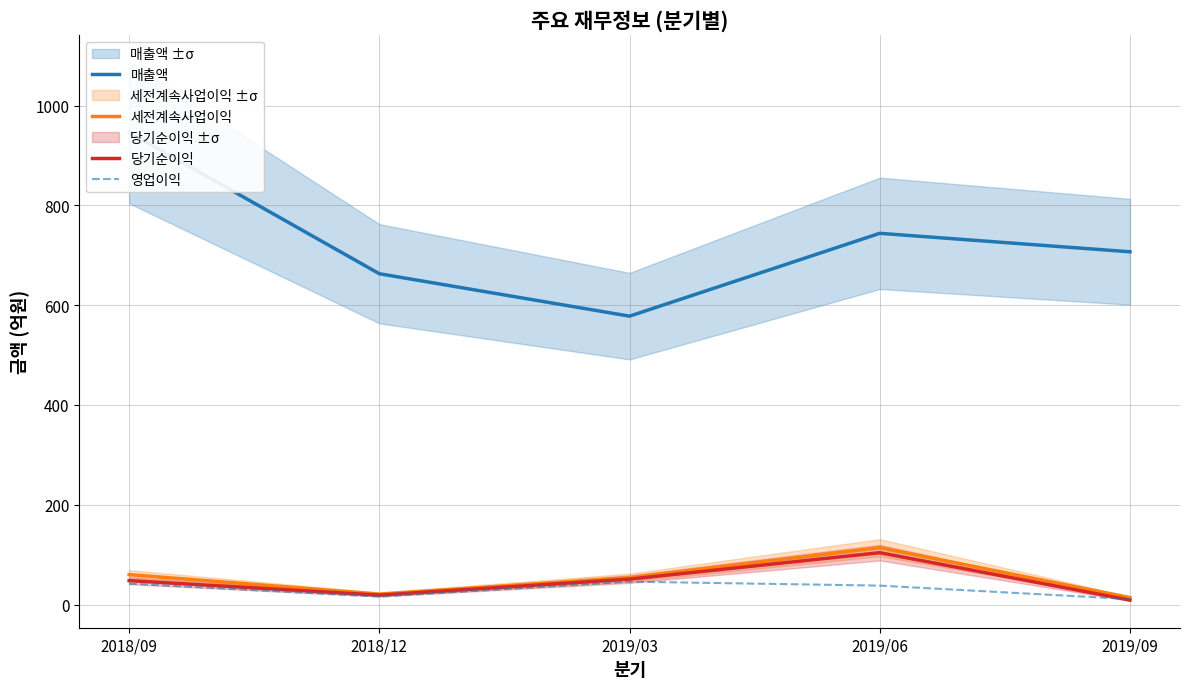

Which has a higher value, 2019/03 or 2018/09?

2018/09